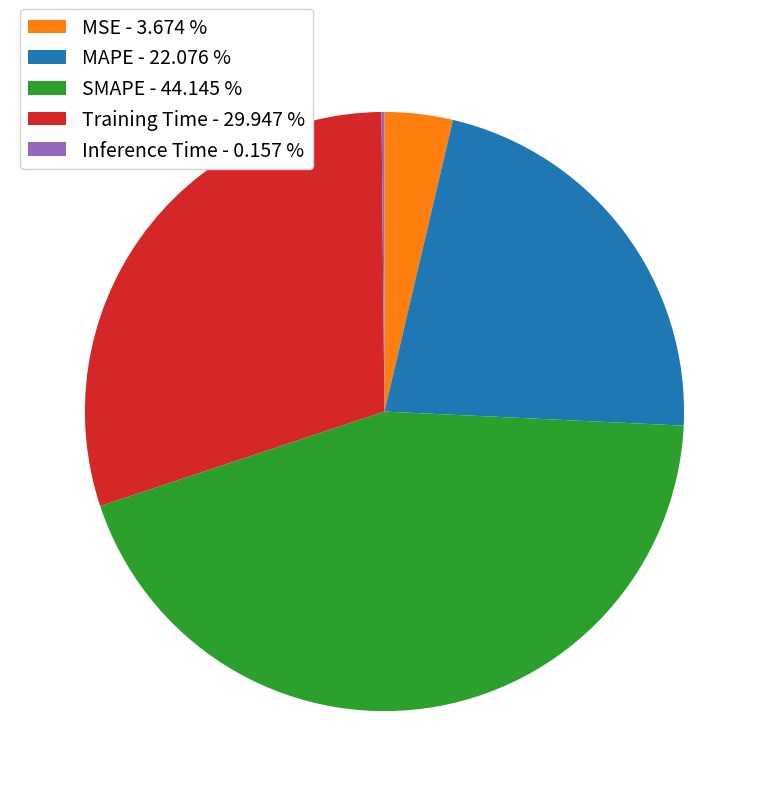

True or false: MSE accounts for 10% of the total.

False